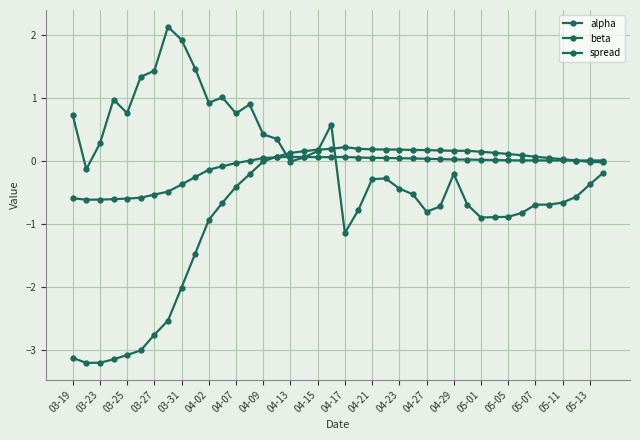

List the series in order of their peak value, lowest first.

alpha, beta, spread